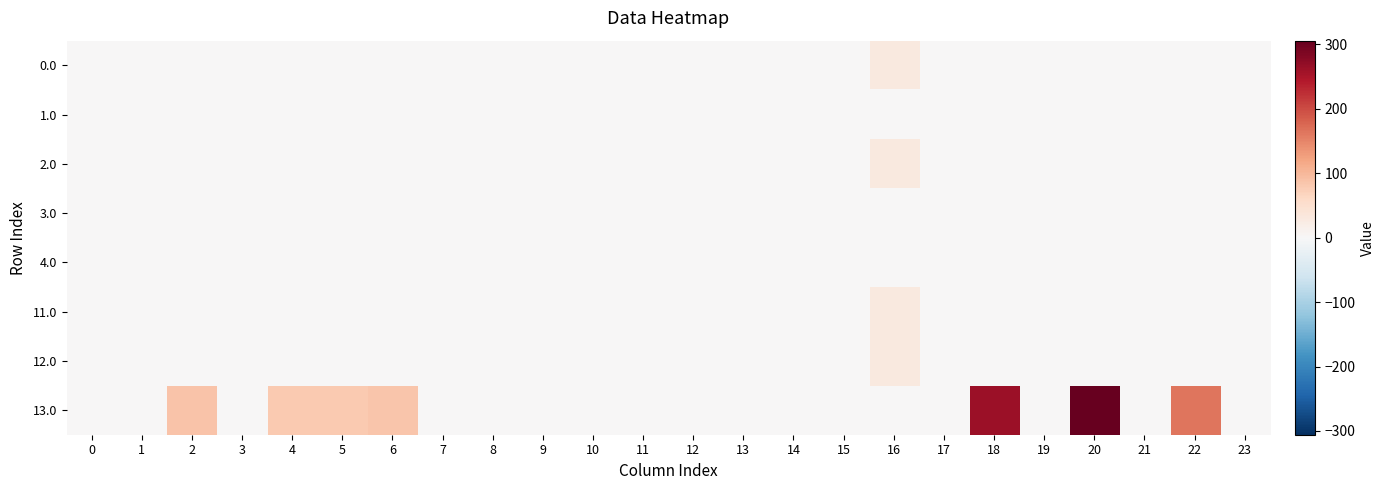

Which series has the largest range (max minus min)?

13.0